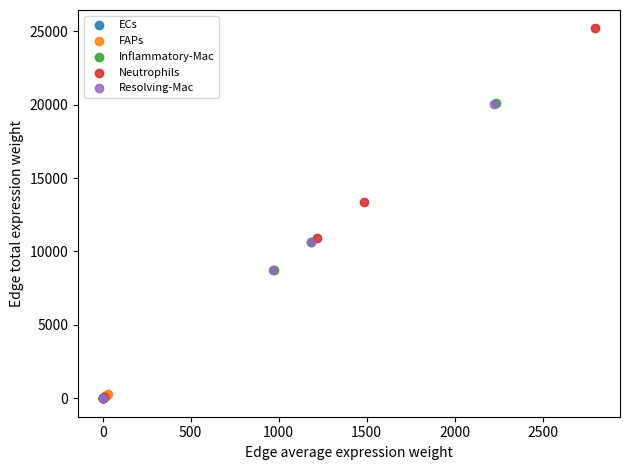

What are all the series names shown in the legend?

ECs, FAPs, Inflammatory-Mac, Neutrophils, Resolving-Mac